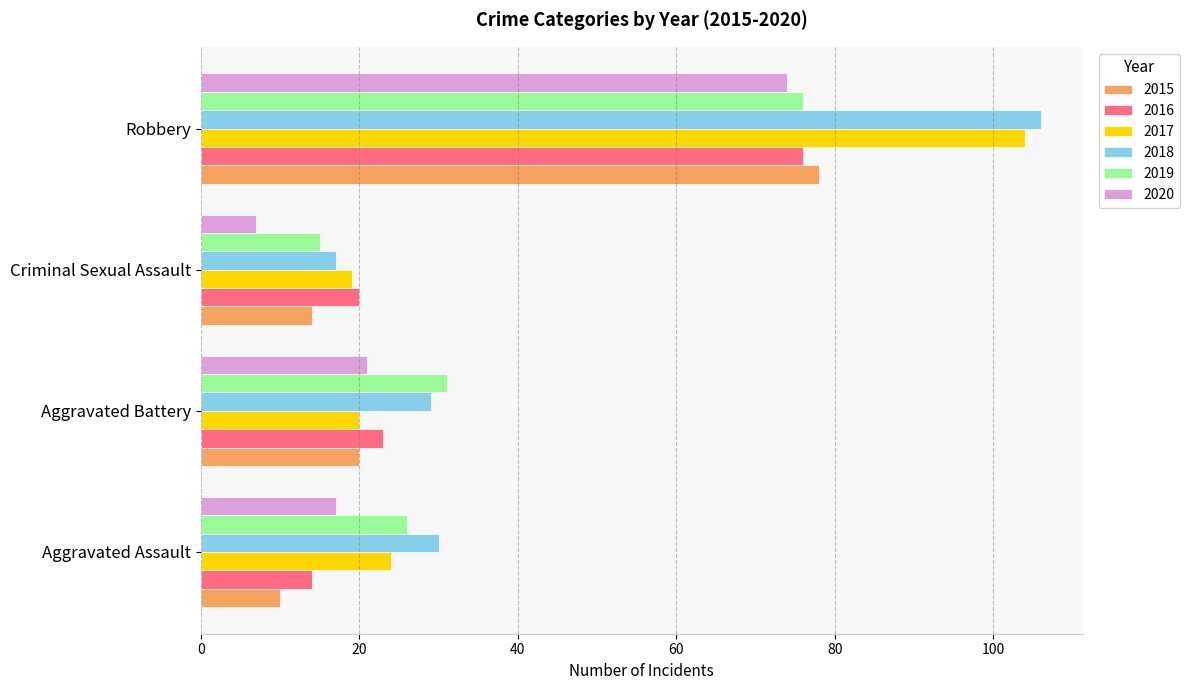

What is the spread (max minus min) of values at Aggravated Assault?

20